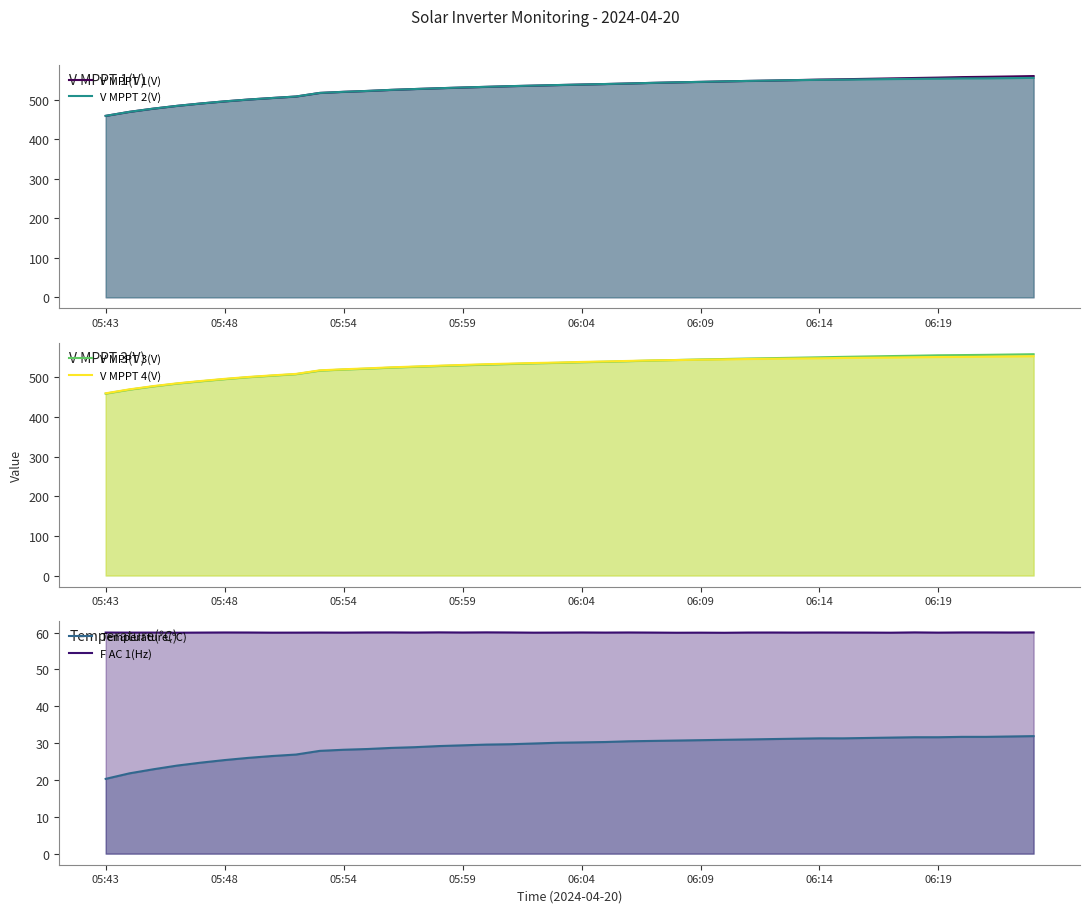

How many lines are shown in the chart?

6